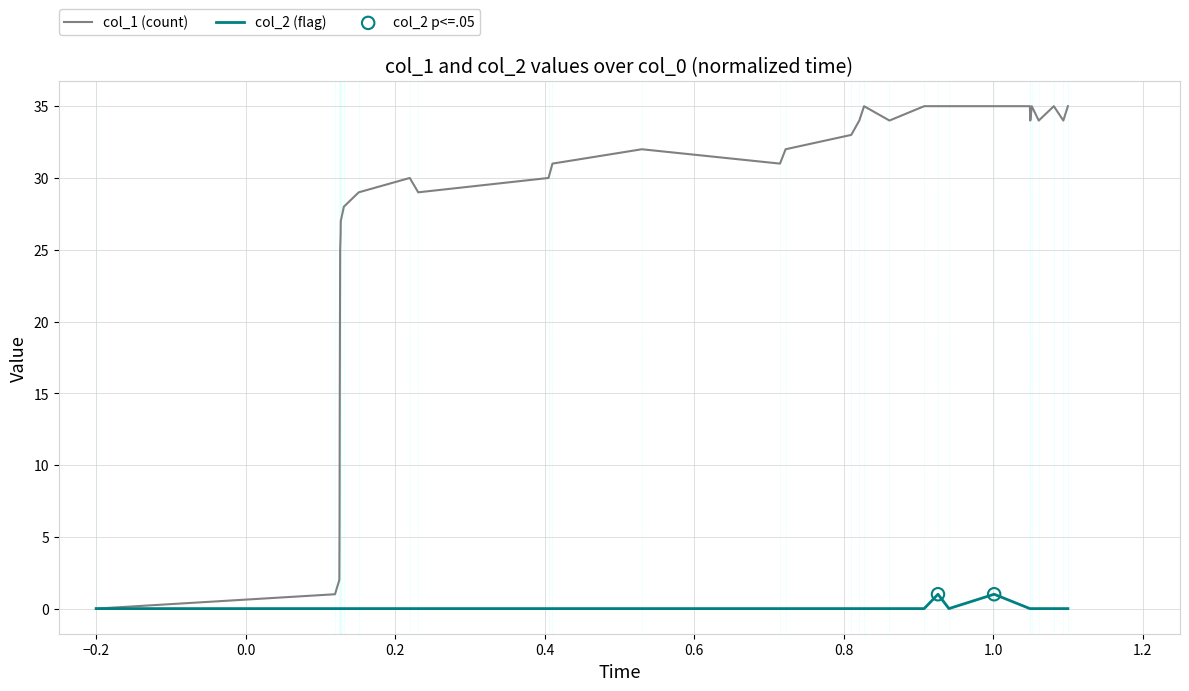

Which series has the largest range (max minus min)?

col_1 (count)